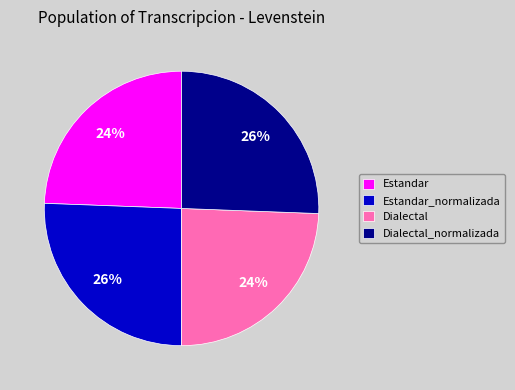

Is Estandar the majority of the pie?

No